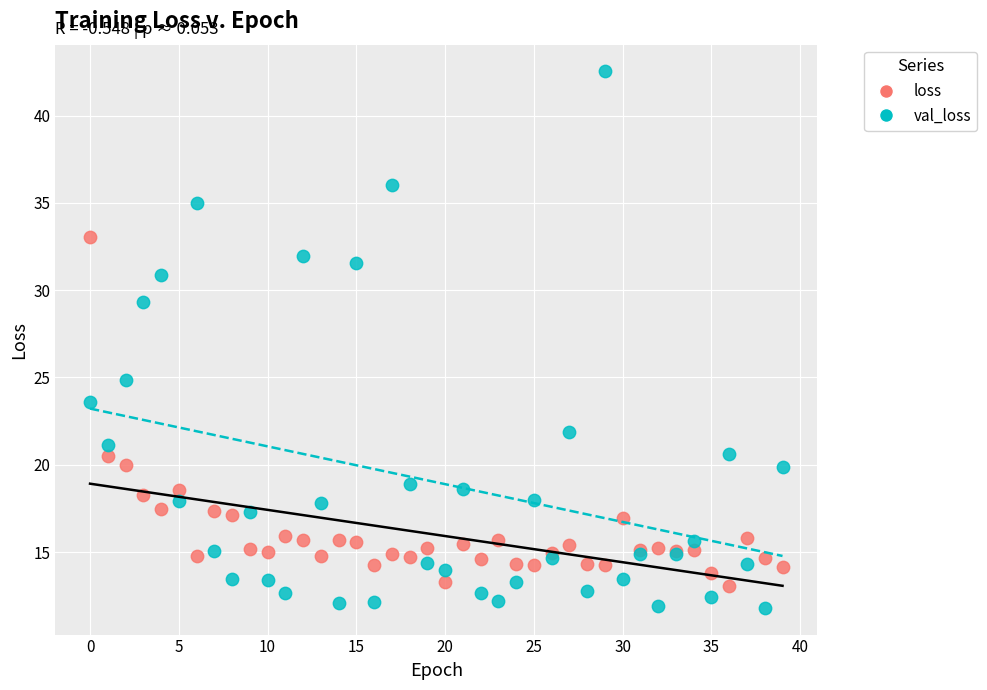

Which series reaches the maximum Y coordinate?

val_loss